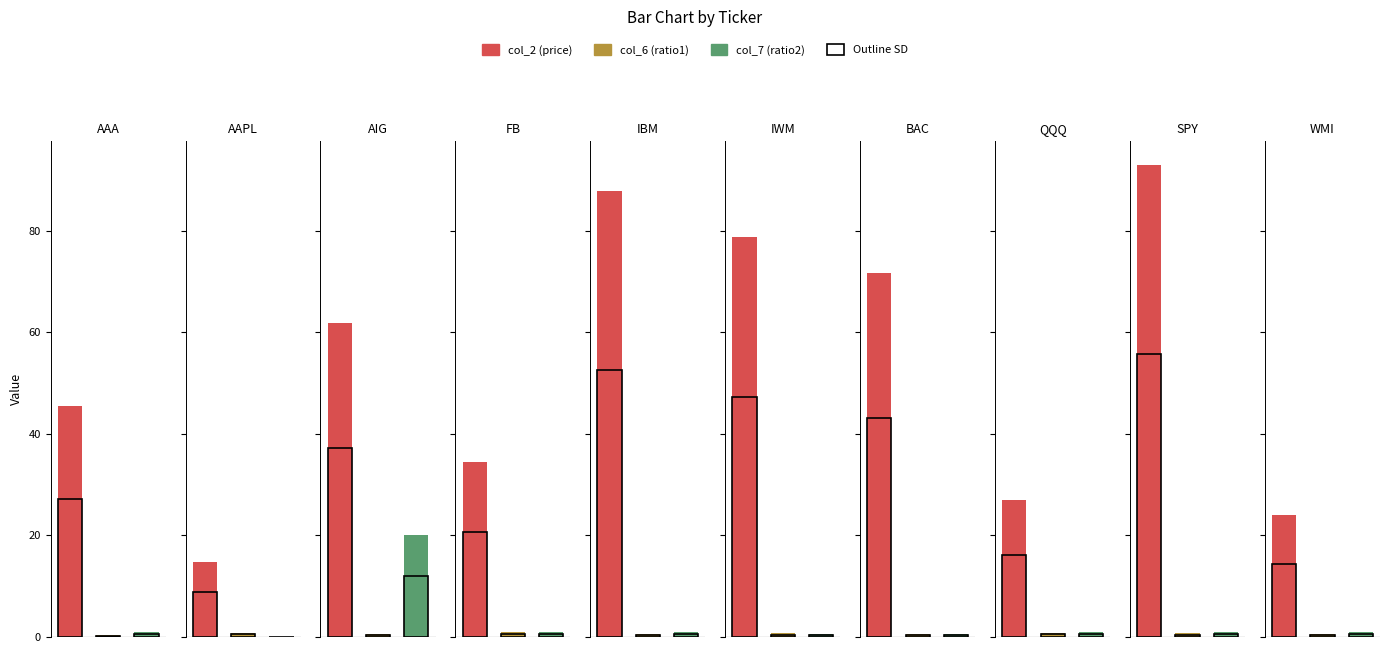

Rank the series by their maximum value, from highest to lowest.

col_2 (price), col_7 (ratio2), col_6 (ratio1)